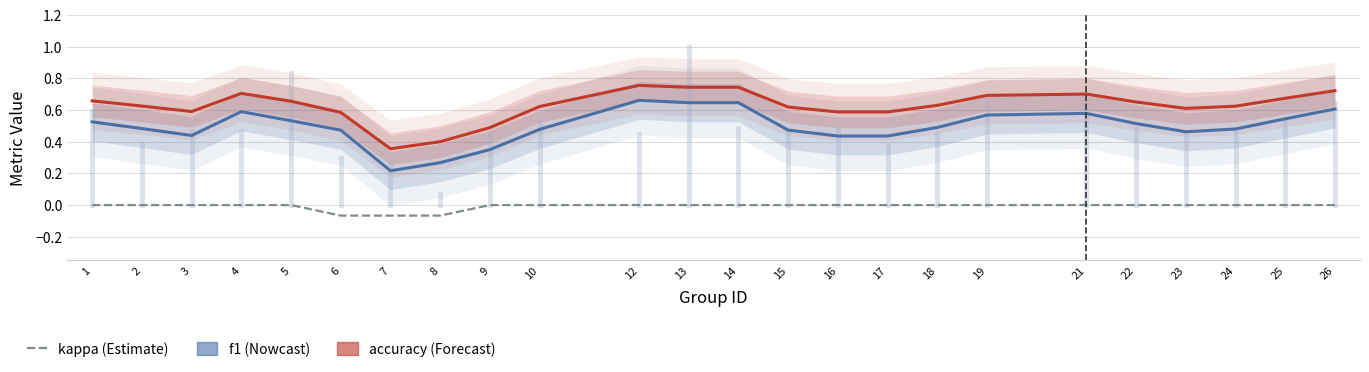

What is the maximum value for accuracy?

0.8